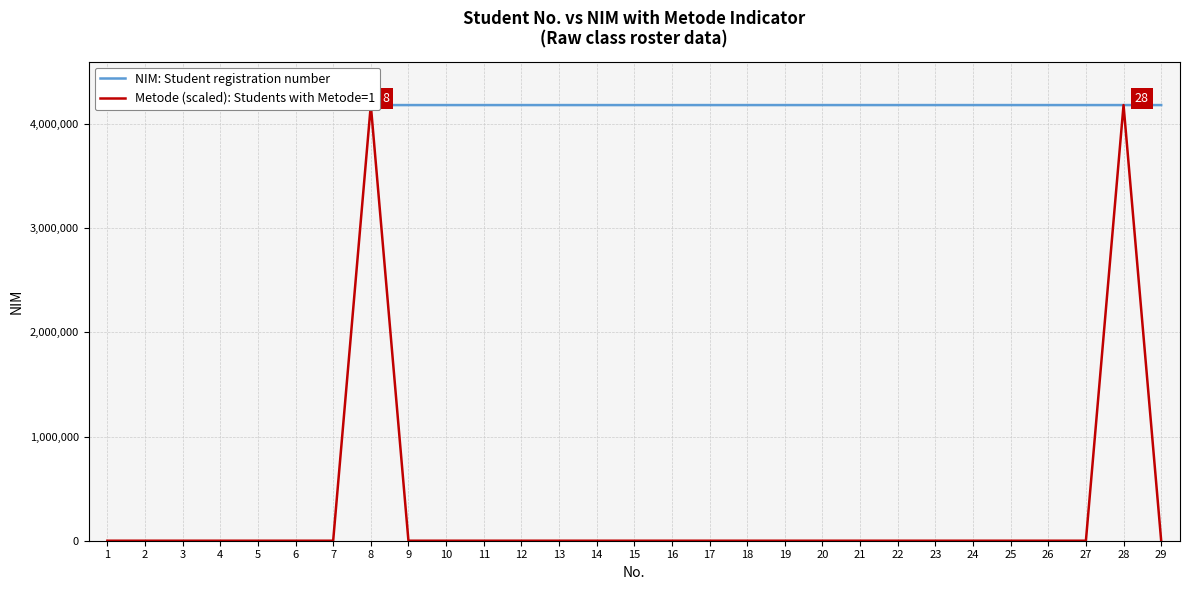

At how many categories does at least one series exceed 3384778?

29